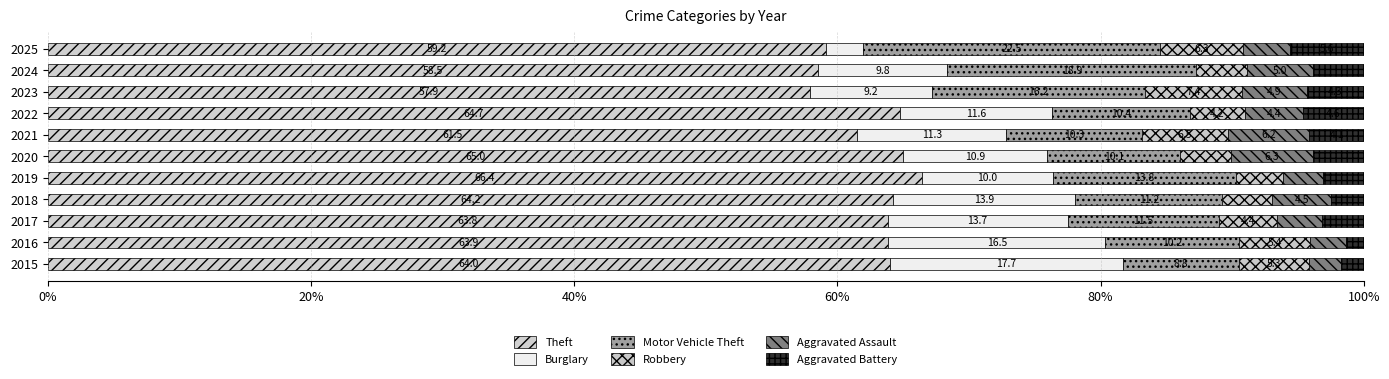

How many data points in Theft are above 63?

7